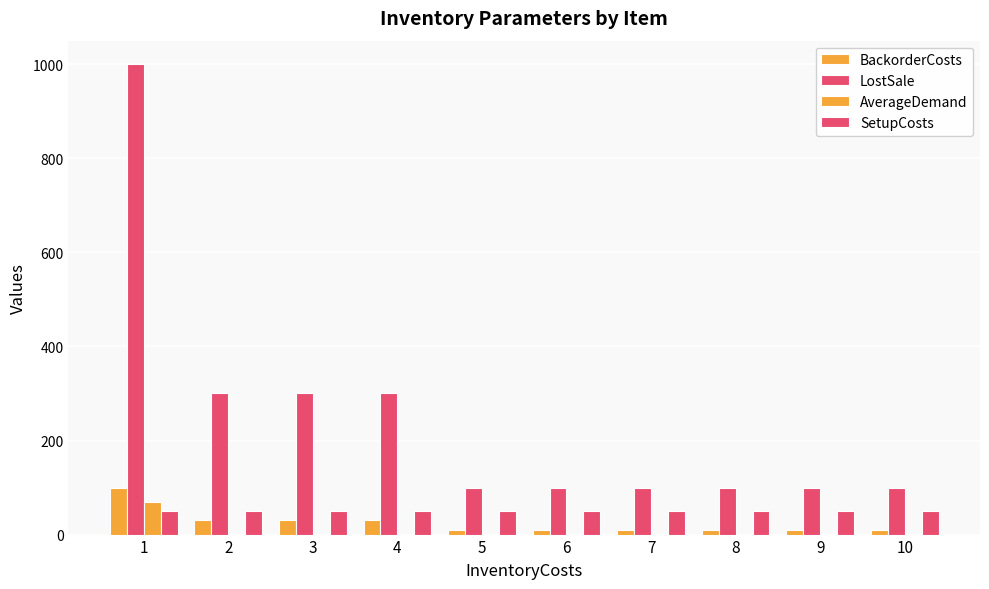

Does the chart contain stacked bars?

No